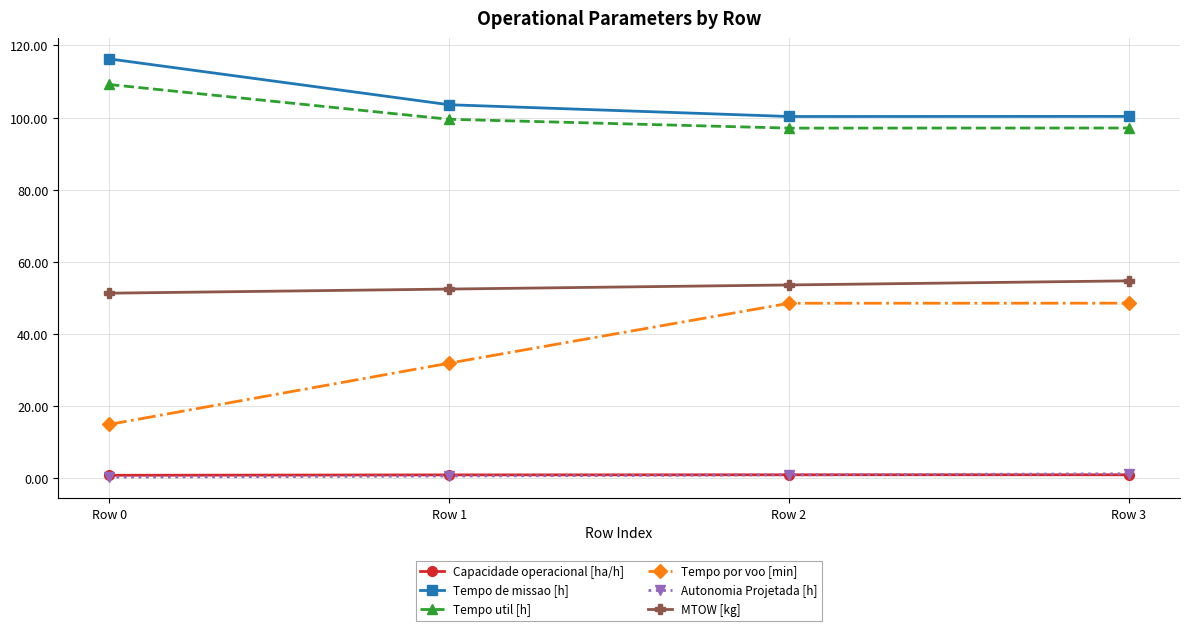

What is the total value across all series at Row 0?

292.9